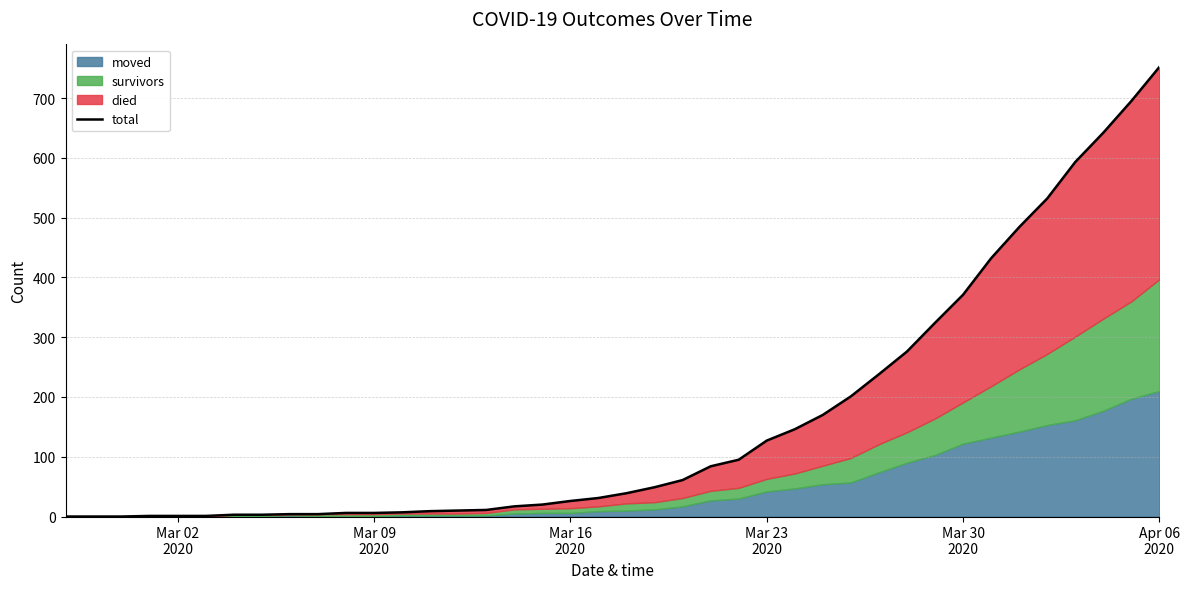

How many categories are shown in the chart?

40